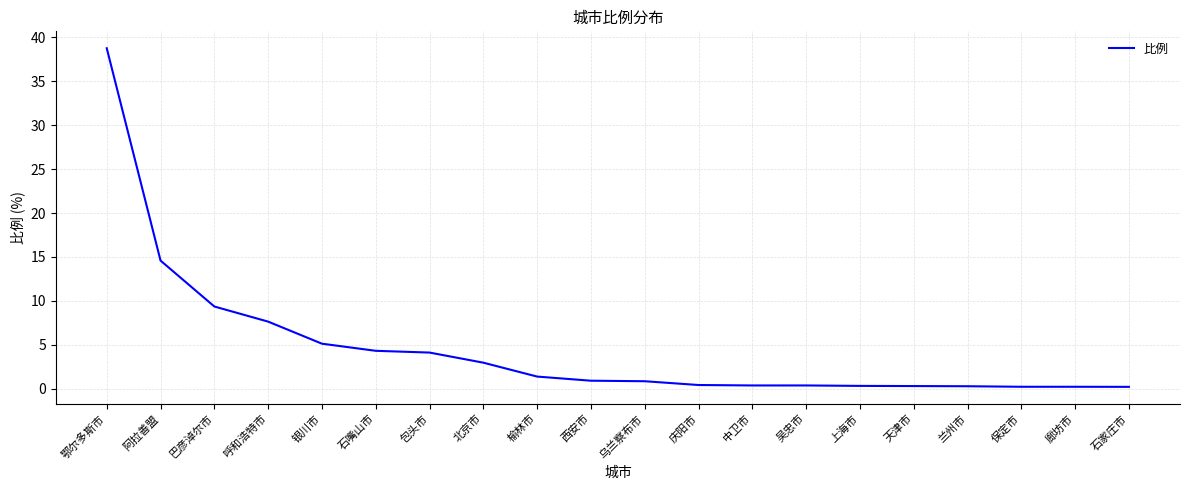

What position from the right is 北京市?

13